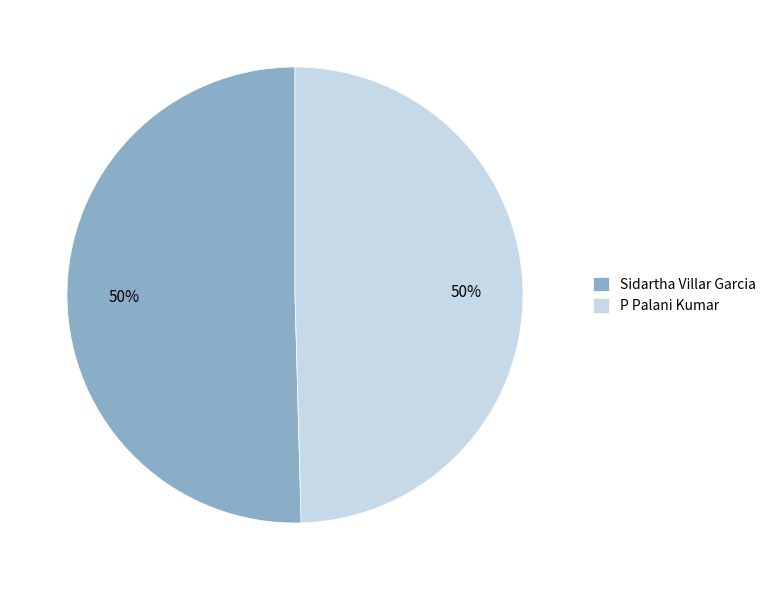

Approximately how many times larger is the value at P Palani Kumar compared to Sidartha Villar Garcia?

1.0